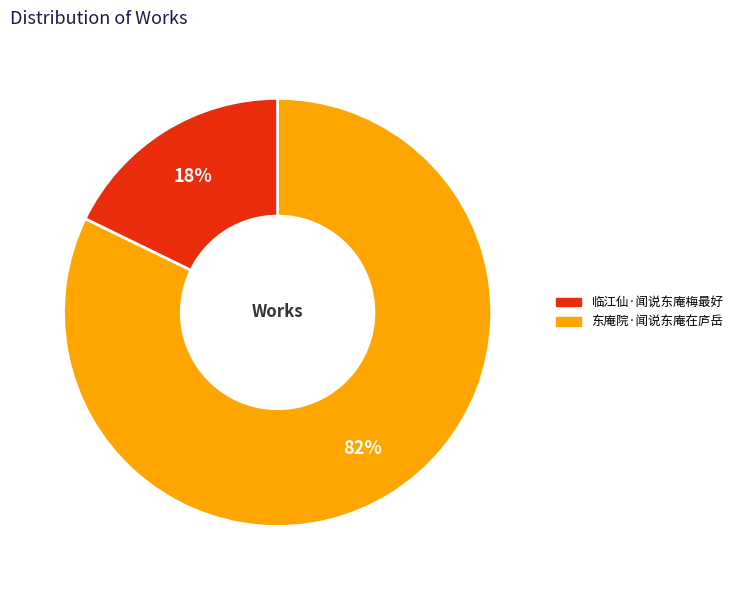

To the nearest percent, what is the average slice percentage?

50%